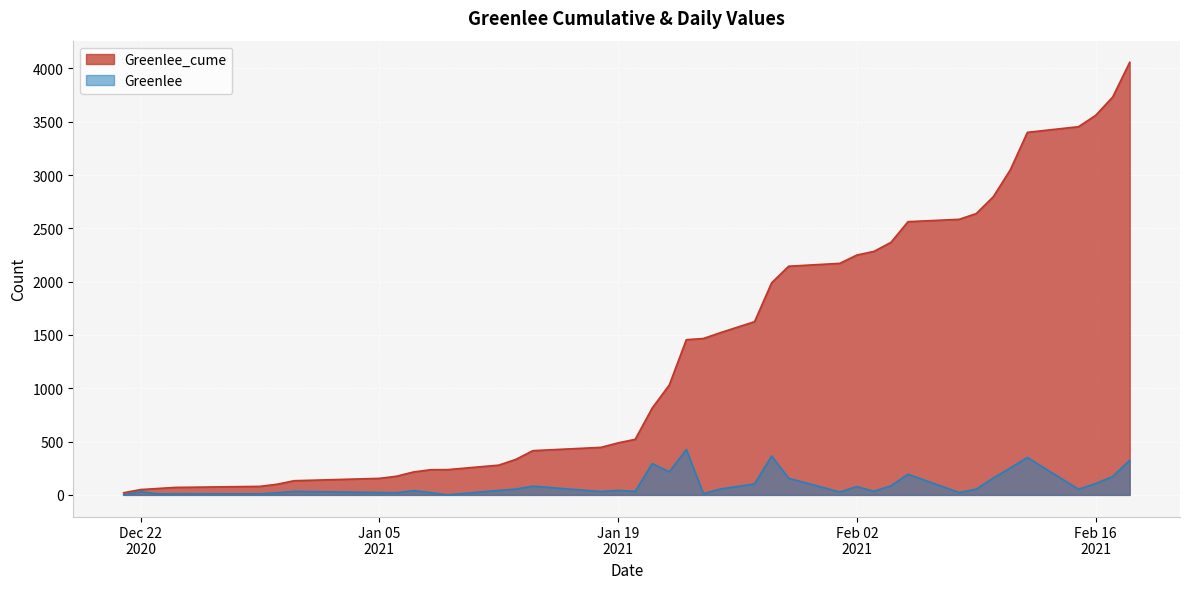

True or false: Greenlee_cume has more than 0 interior local peaks.

False